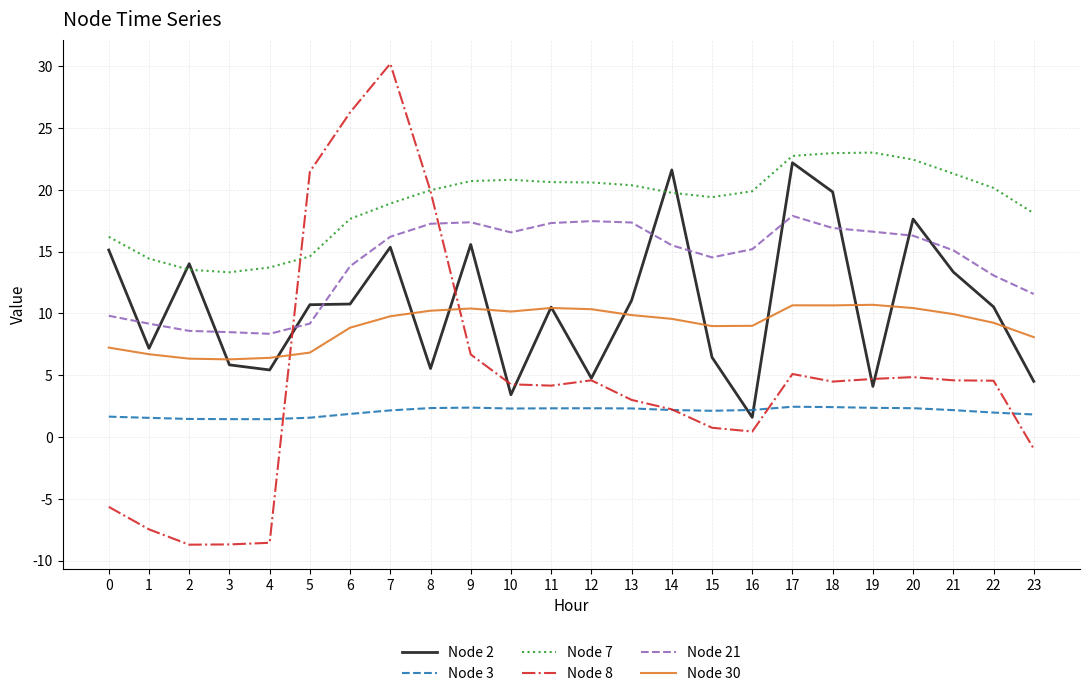

The Node 7 series shows 27.0 at 7. True or false?

False